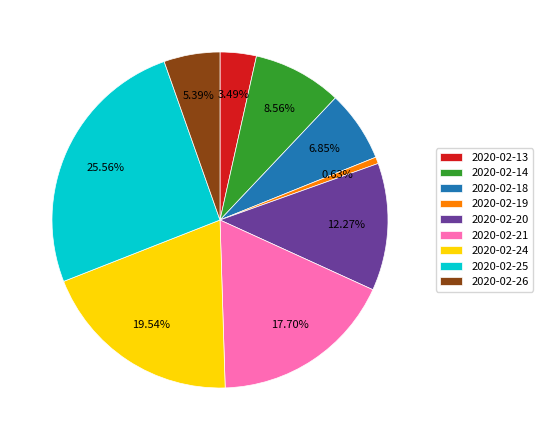

Does 2020-02-24 represent more than half of the total?

No